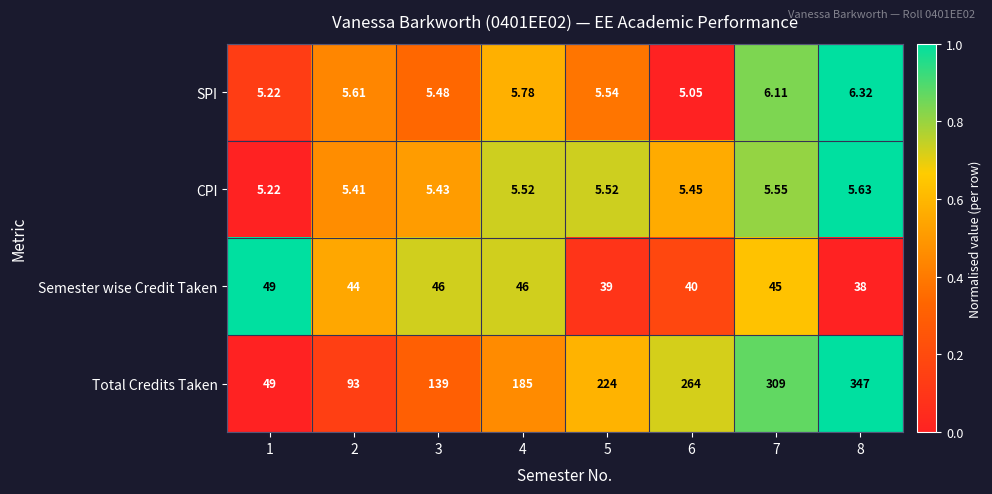

List the series in order of their peak value, highest first.

Total Credits Taken, Semester wise Credit Taken, SPI, CPI